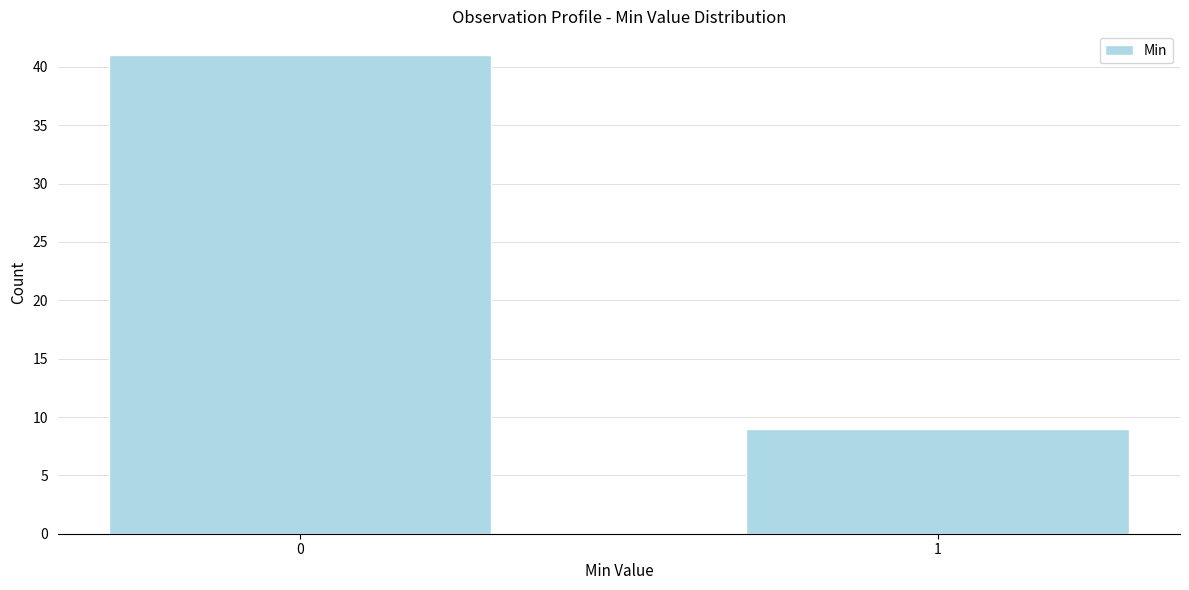

Reading left to right, extract all data points from this chart.

41	9